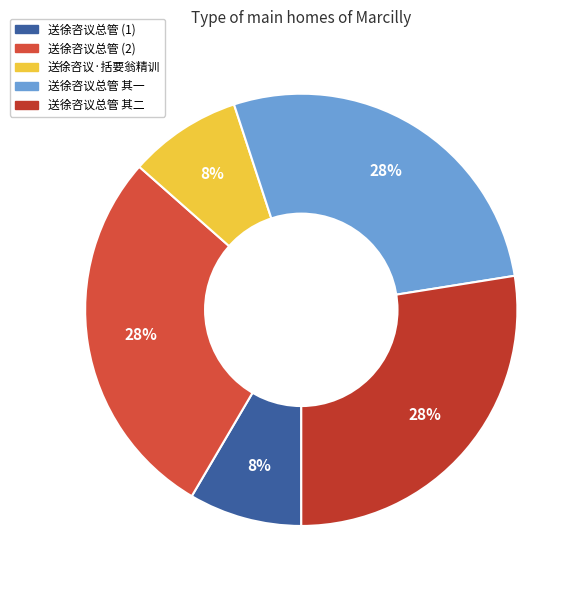

How many slices are in this pie chart?

5